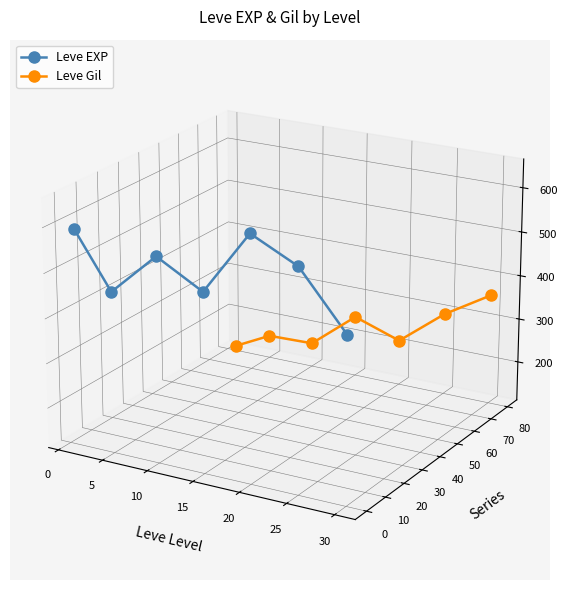

Rank the series at 20 from lowest to highest value.

Leve Gil, Leve EXP